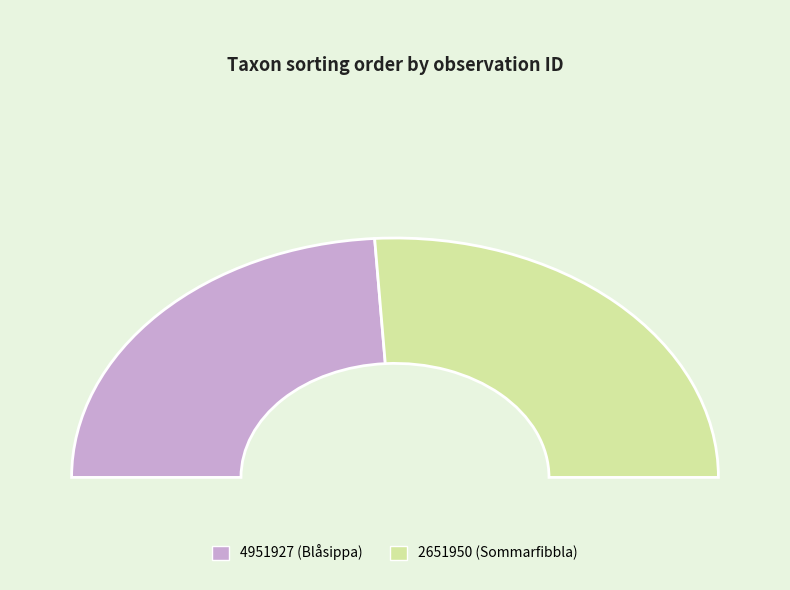

The 4951927 slice represents 37% of the pie. True or false?

False